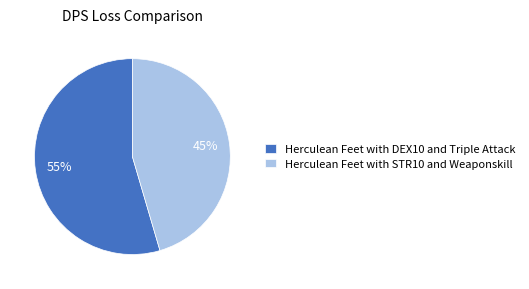

Is there any slice that represents more than half of the pie?

Yes